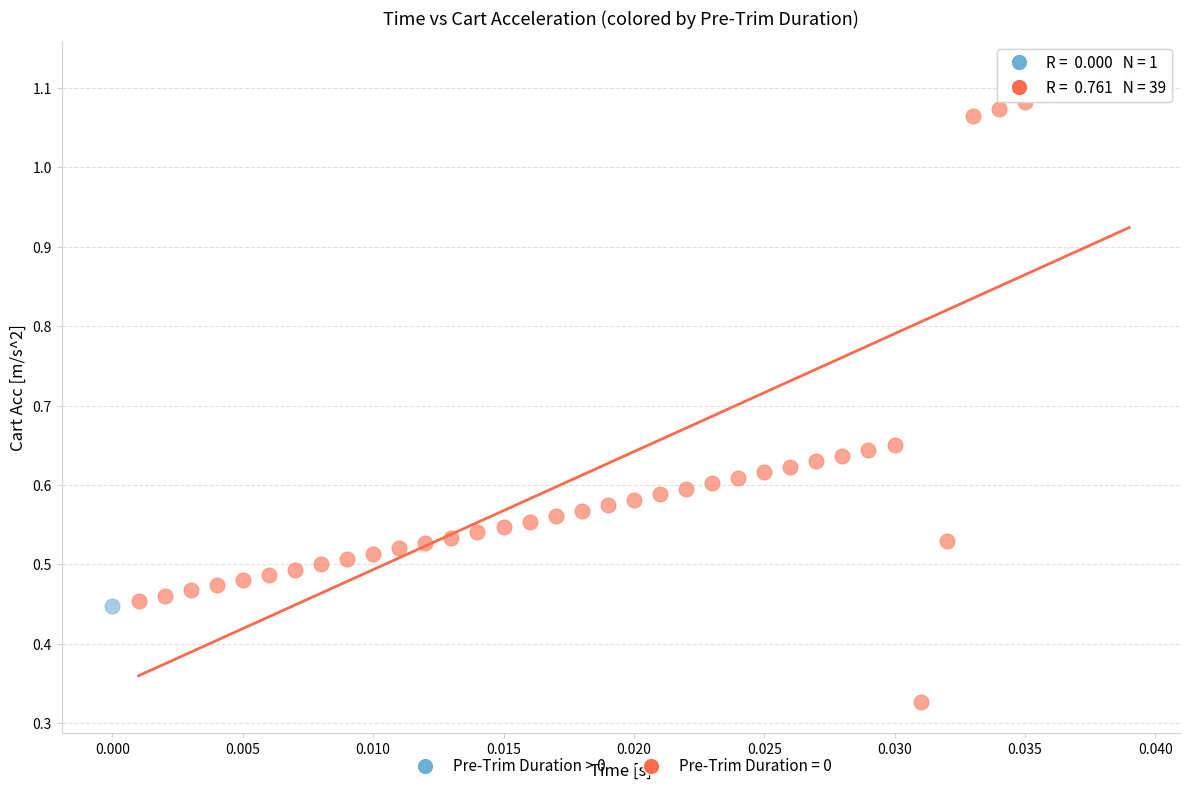

Which series contains the lowest Y value?

Pre-Trim Duration = 0